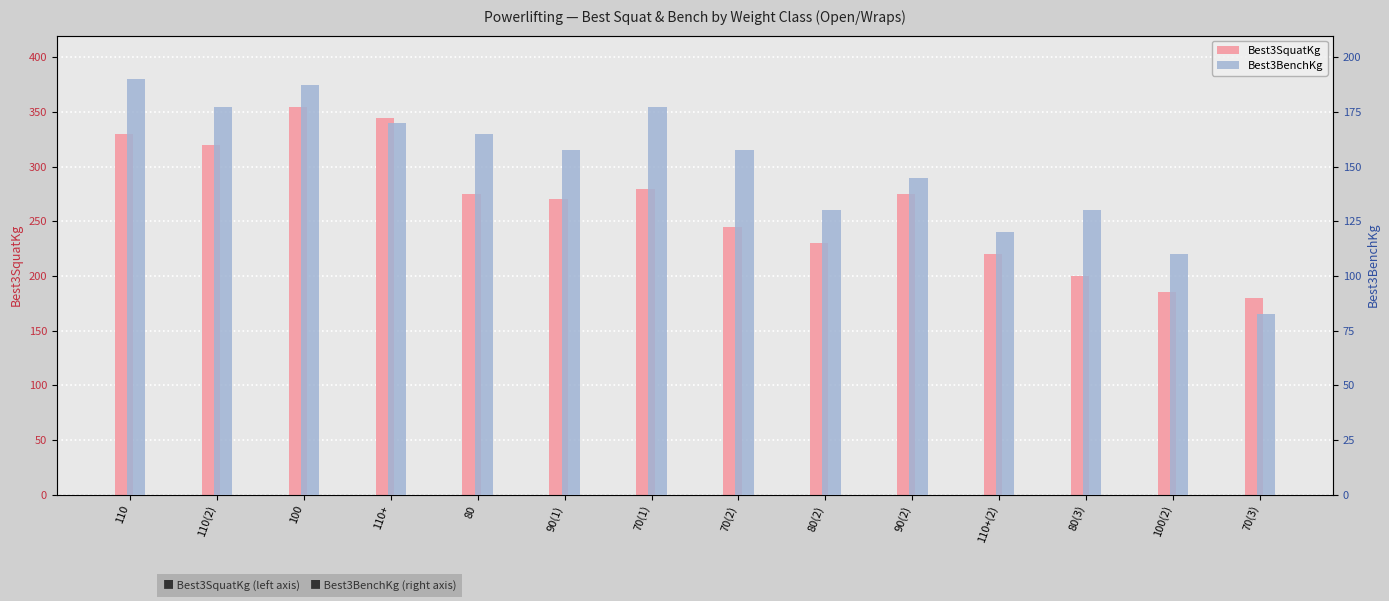

Are the bars grouped side by side (vs. stacked)?

Yes